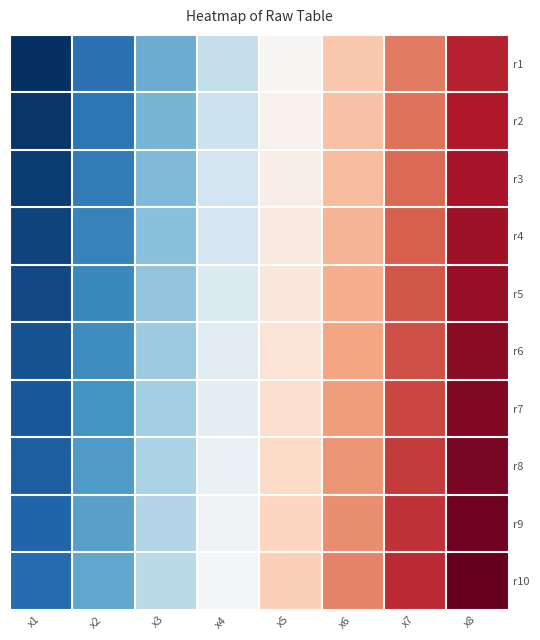

At how many categories does at least one series exceed 11?

7